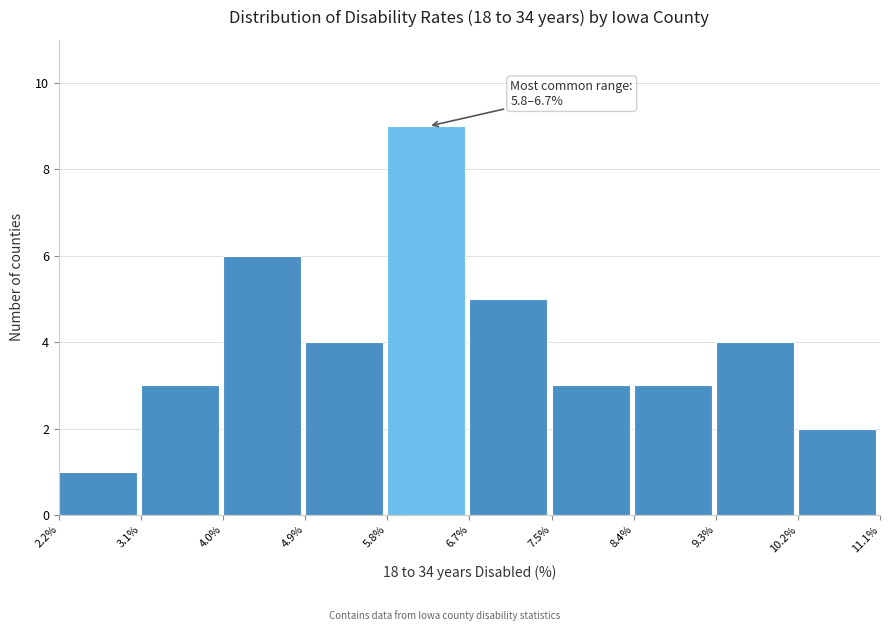

Which range on the x-axis has the tallest bar?

5.8% to 6.7%